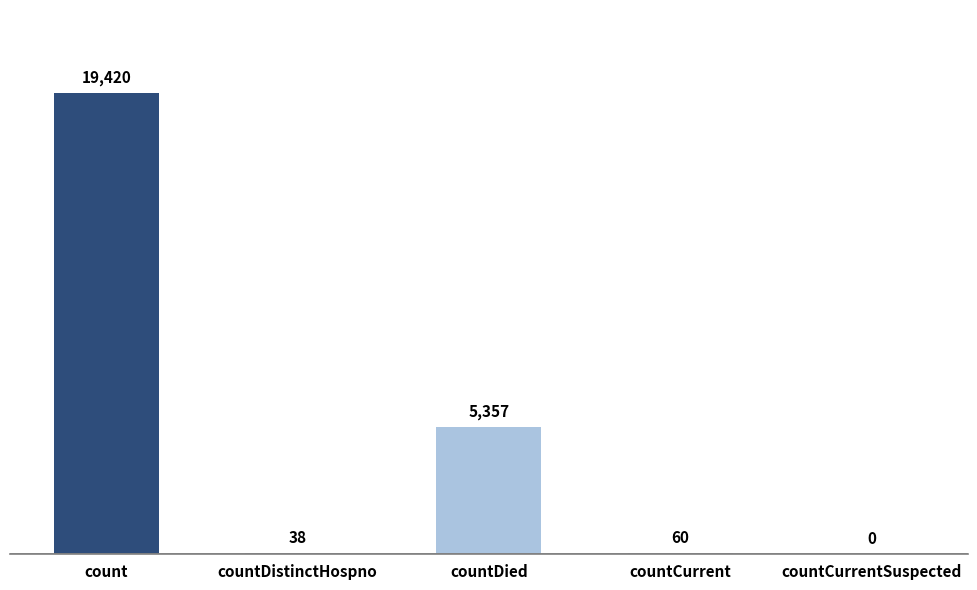

What is the sum of the values at countCurrentSuspected and count?

19420